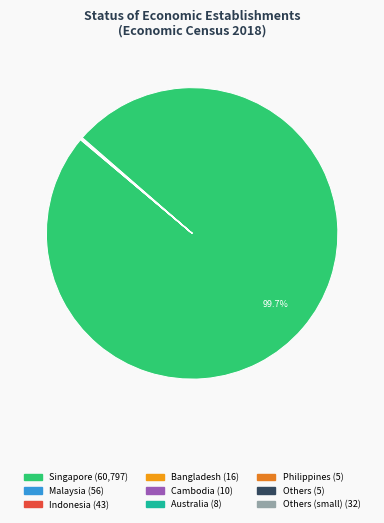

Which slice is the largest?

Singapore